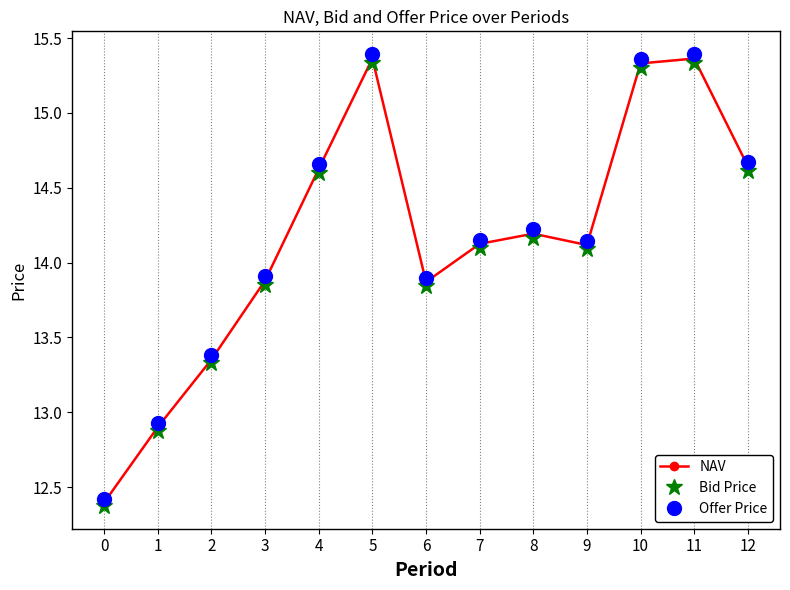

What is the spread (max minus min) of values at 11?

0.1